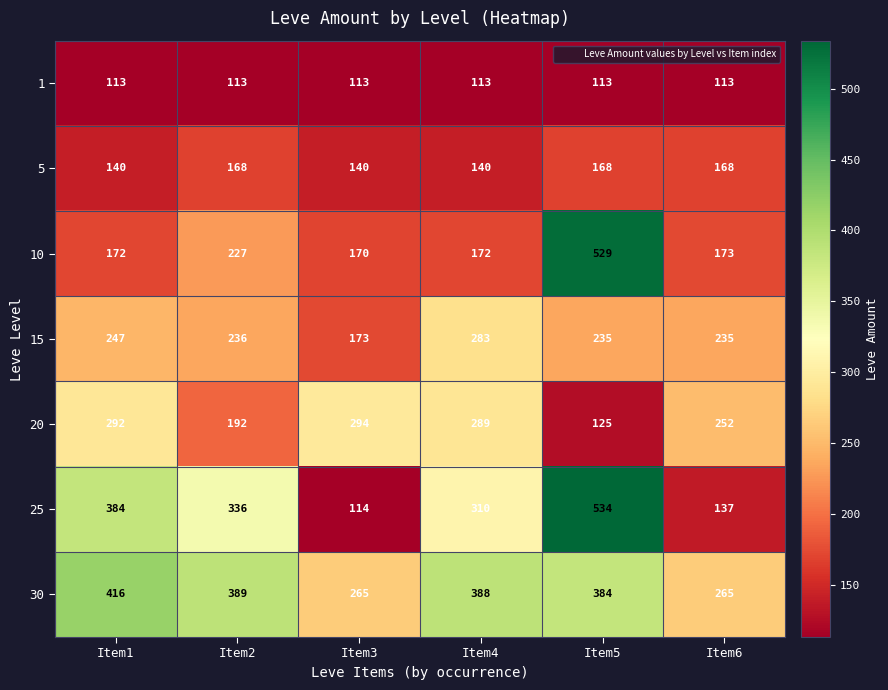

Is it true that 1 equals 34 at Item4?

False